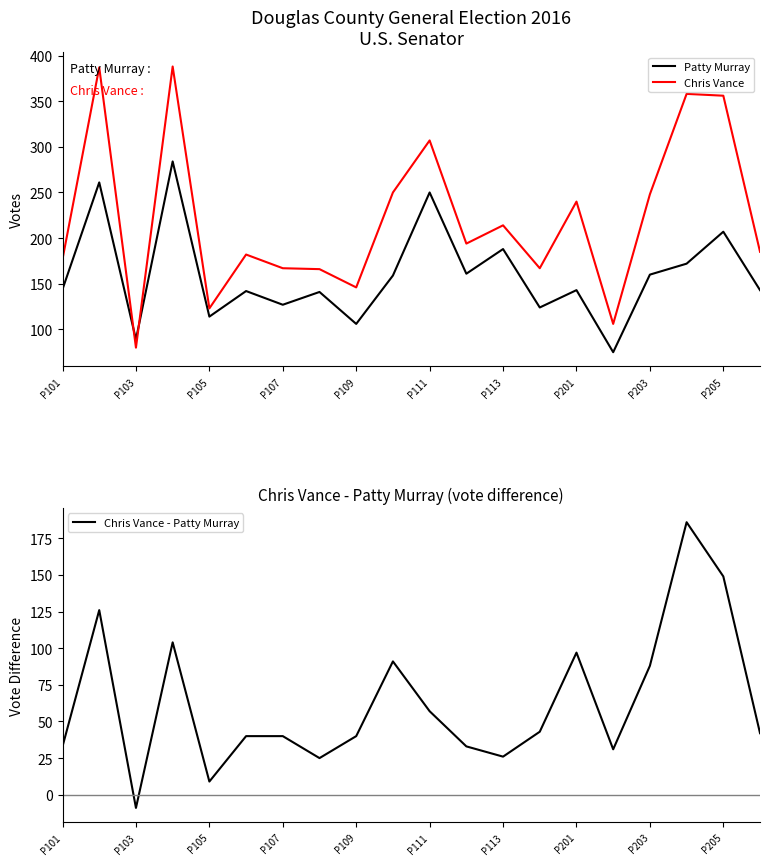

What is the minimum value shown in the chart?

-9